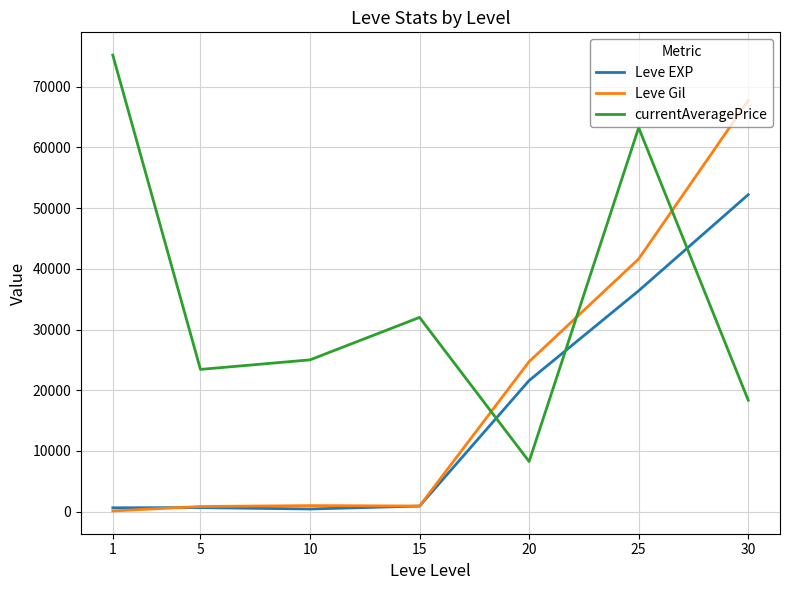

Rank the series at 30 from lowest to highest value.

currentAveragePrice, Leve EXP, Leve Gil